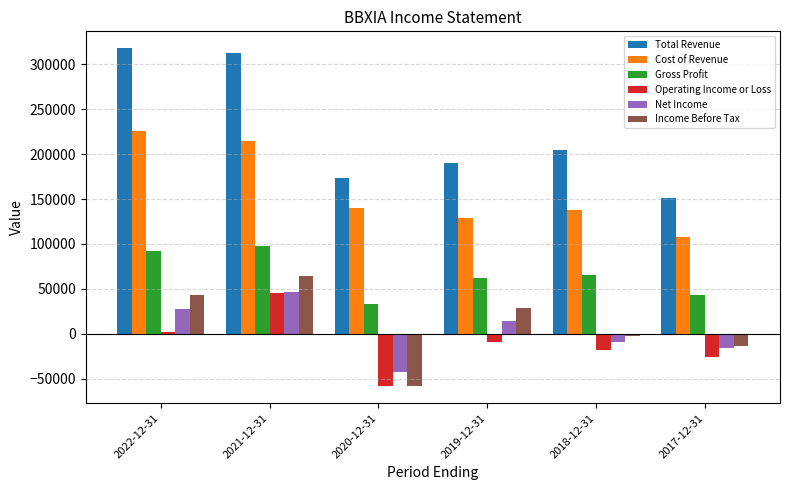

At how many categories does at least one series exceed 45886?

6